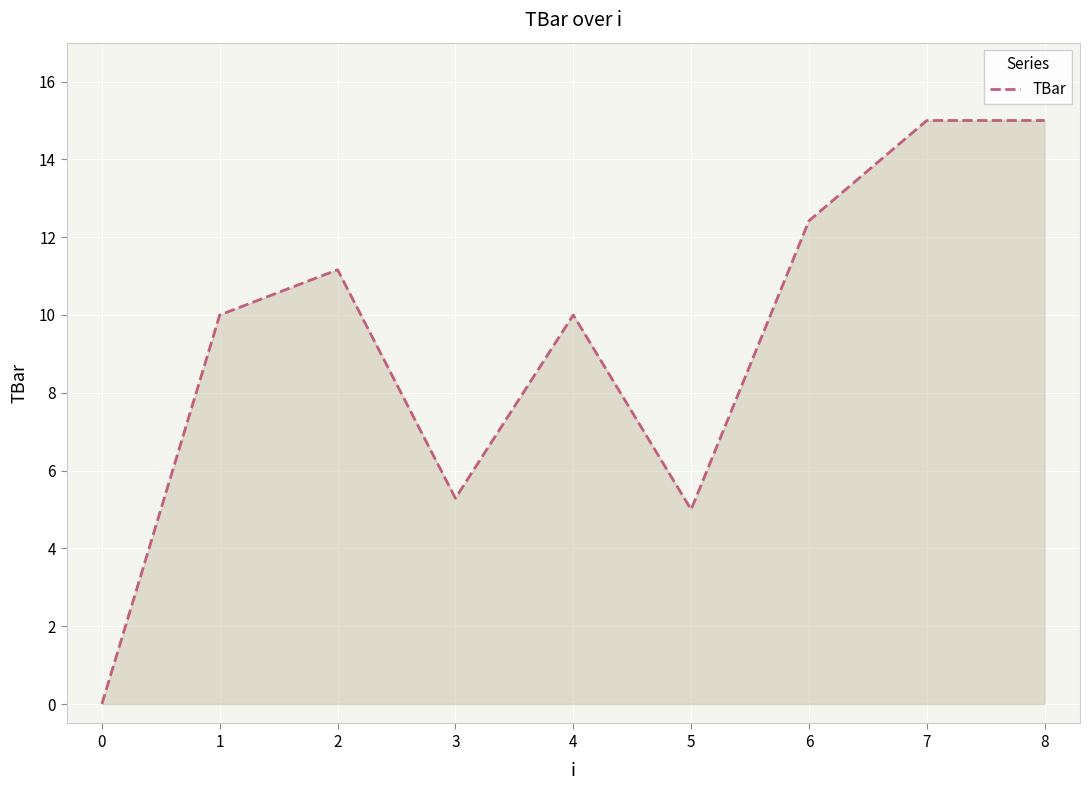

Reading left to right, what are all the values shown in this chart?

0.0	10.0	11.2	5.3	10.0	5.0	12.4	15.0	15.0